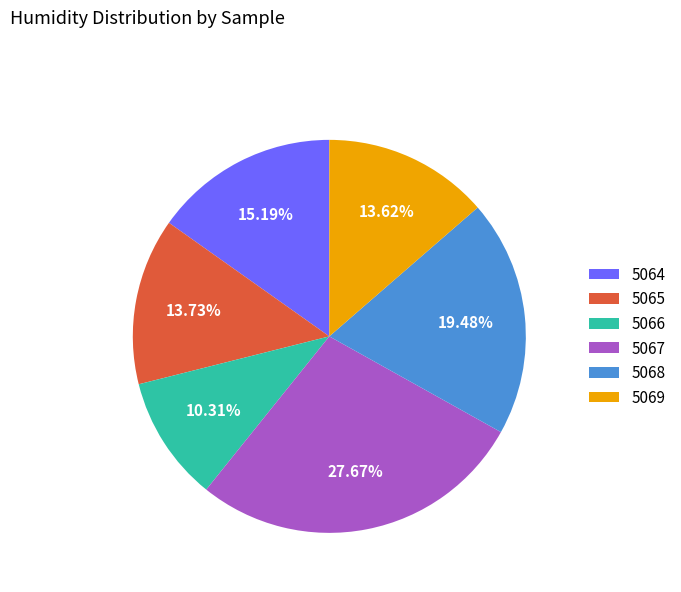

Does 5067 represent more than half of the total?

No